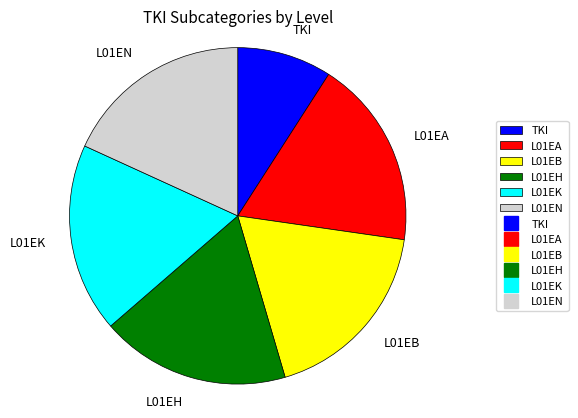

The L01EN slice represents 18% of the pie. True or false?

True